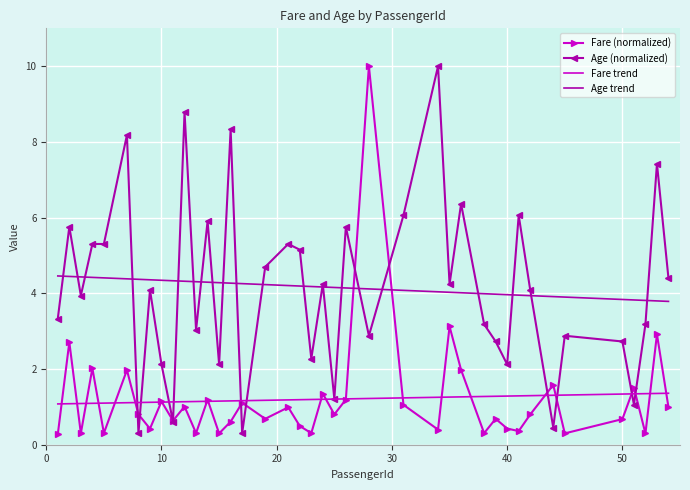

What is the average value of the Fare trend series?

1.2